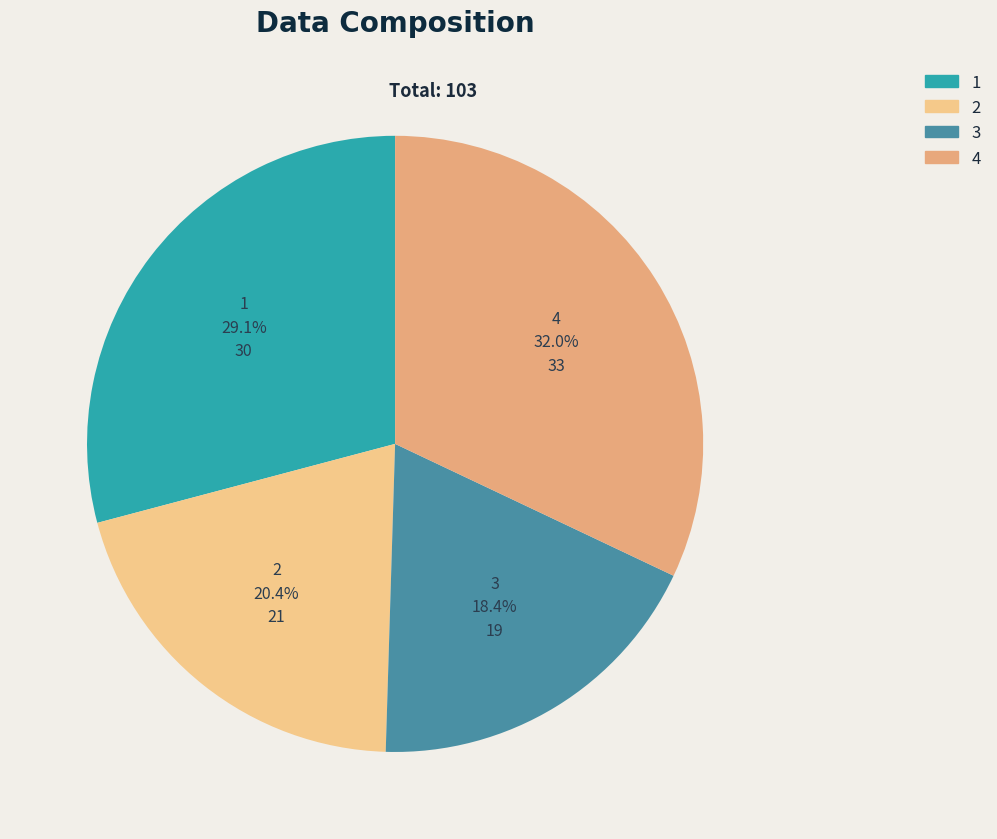

How many segments does this pie chart have?

4